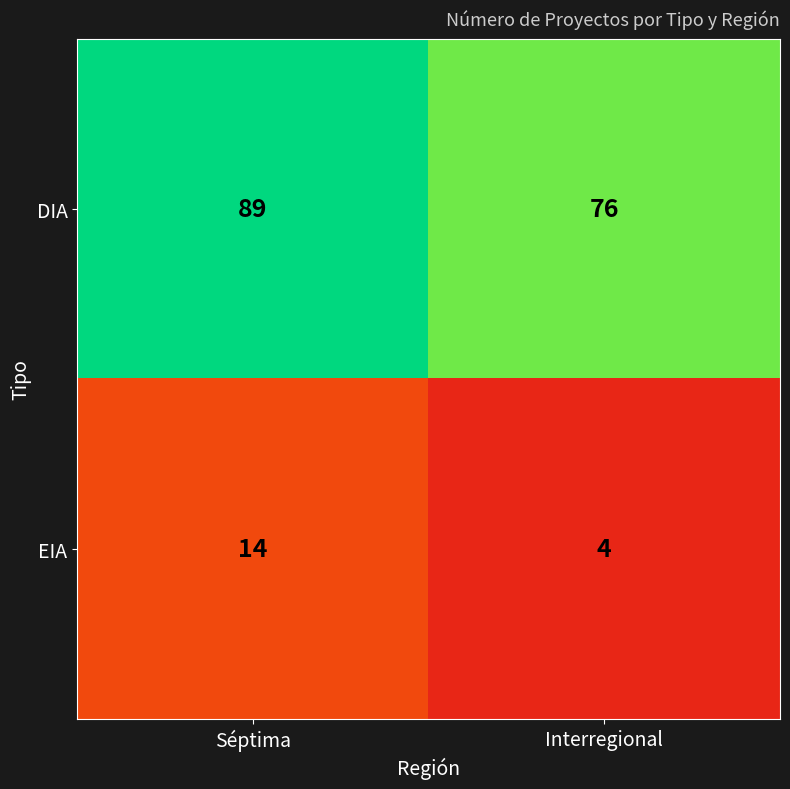

At which category does the chart reach its minimum across all series?

Interregional